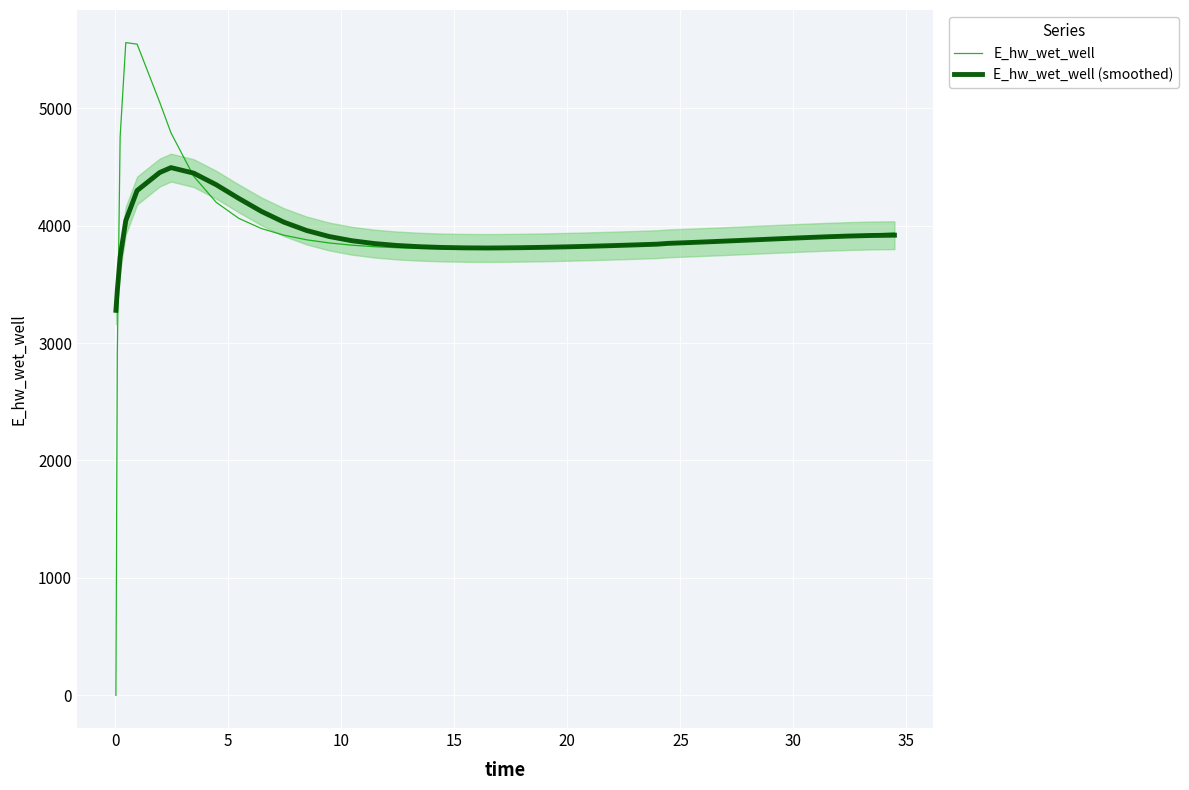

Reading left to right, extract all data points from this chart.

E_hw_wet_well: 0.0	2899.7	4755.7	5557.7	5545.0	5050.6	4789.2	4420.9	4197.9	4061.4	3974.8	3917.8	3879.0	3852.0	3833.2	3820.1	3811.4	3805.9	3803.1	3802.3	3803.1	3804.1	3807.0	3810.9	3815.7	3821.2	3827.5	3834.3	3841.6	3845.4	3853.3	3861.6	3870.3	3879.2	3888.4	3897.8	3907.5	3917.3	3927.4	3937.6
E_hw_wet_well (smoothed): 3278.5	3448.1	3731.4	4042.1	4298.5	4451.8	4493.5	4446.7	4347.8	4231.2	4120.8	4028.7	3958.1	3906.9	3871.1	3846.8	3830.5	3820.1	3813.7	3810.3	3809.2	3809.8	3811.8	3815.0	3819.1	3823.9	3829.4	3835.4	3841.8	3848.7	3856.1	3863.8	3871.9	3880.3	3888.8	3897.0	3904.6	3911.1	3915.8	3918.3